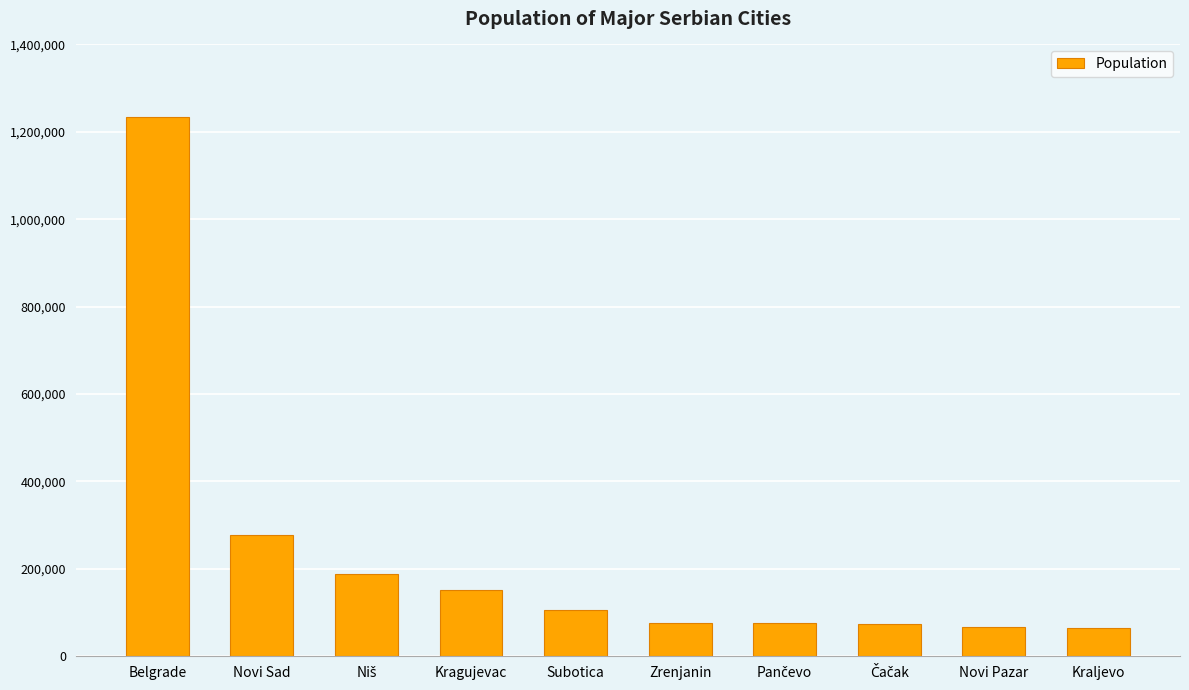

What is the label of the 1st bar from the right?

Kraljevo